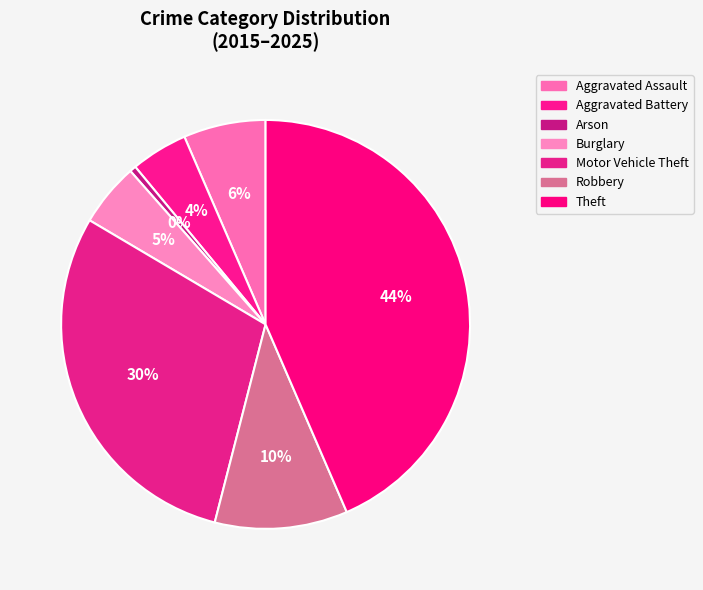

Which has a higher value, Arson or Theft?

Theft